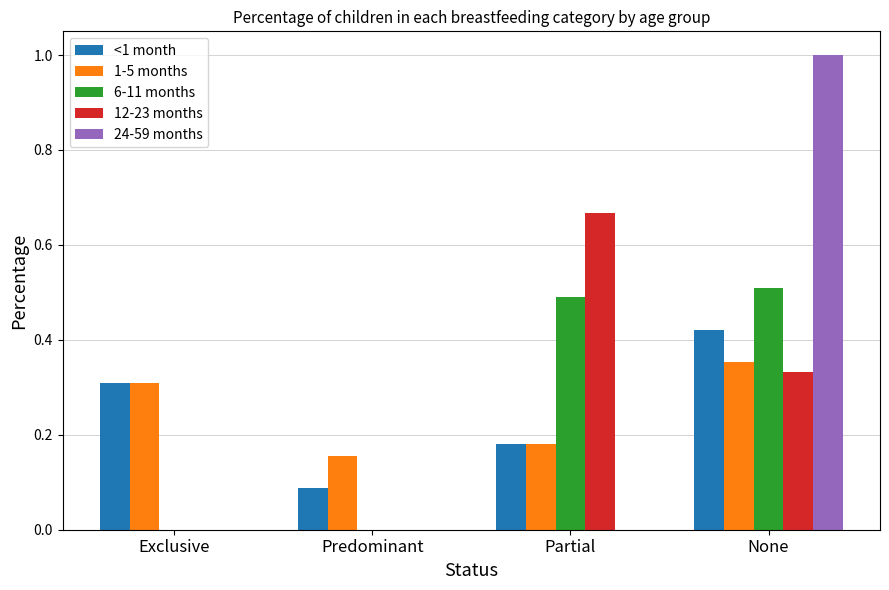

At which category is the sum across all series the highest?

None